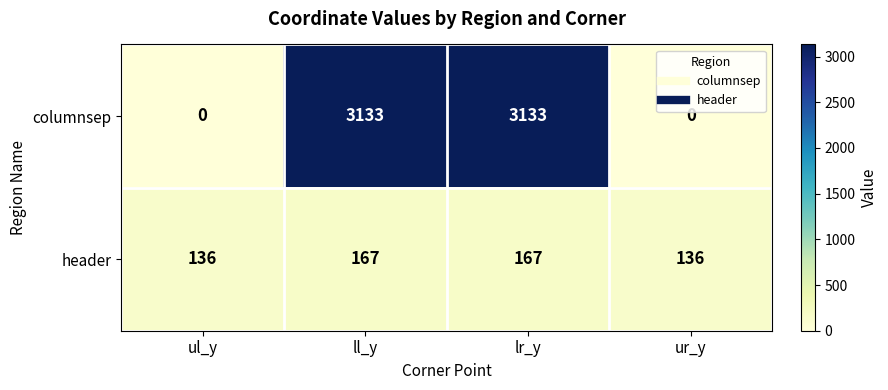

True or false: header has a value of 136 at ul_y.

True